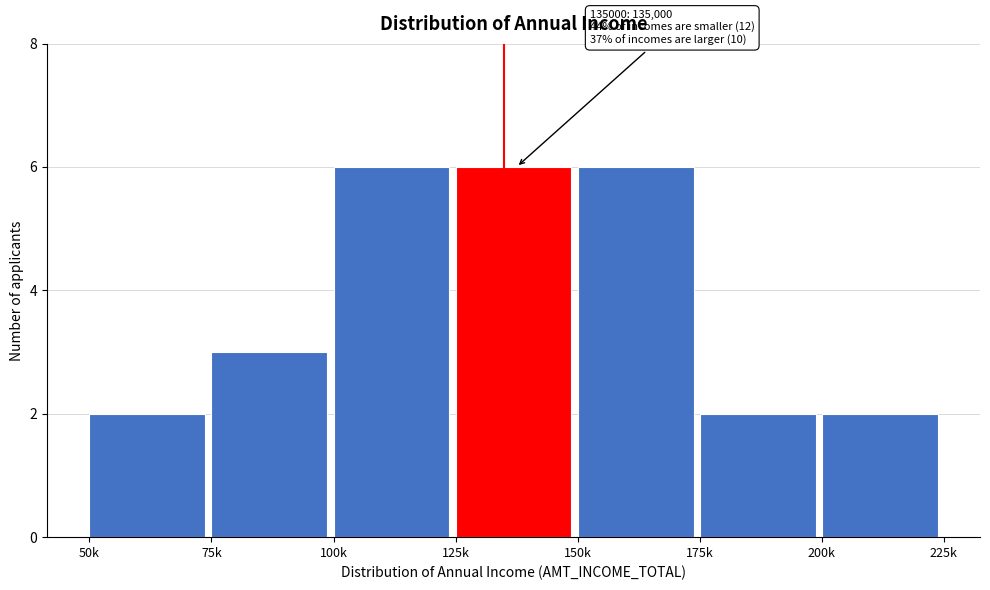

Reading left to right, what are all the values shown in this chart?

2	3	6	6	6	2	2